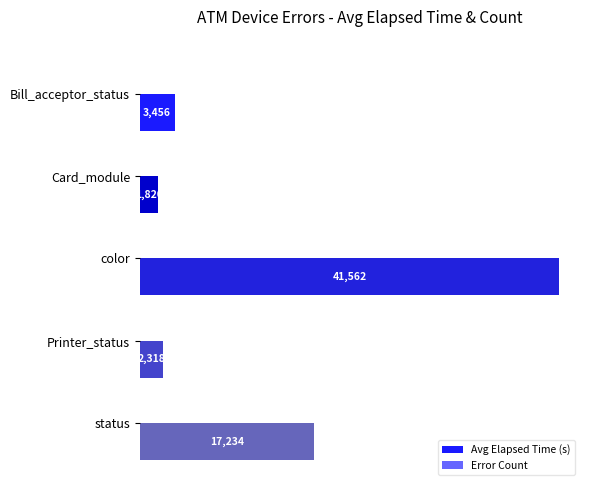

Read the Avg Elapsed Time (s) value at color, to the nearest 100.

41600